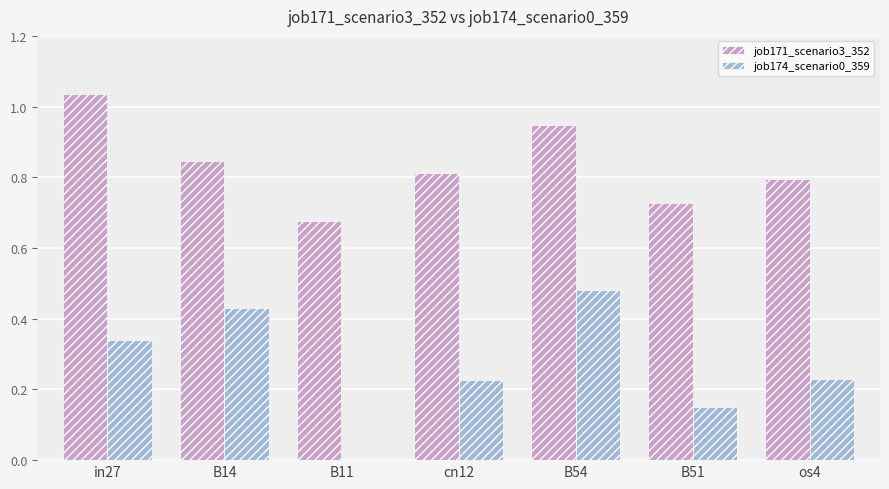

Is the value of job174_scenario0_359 at os4 greater than the value of job171_scenario3_352 at cn12?

No